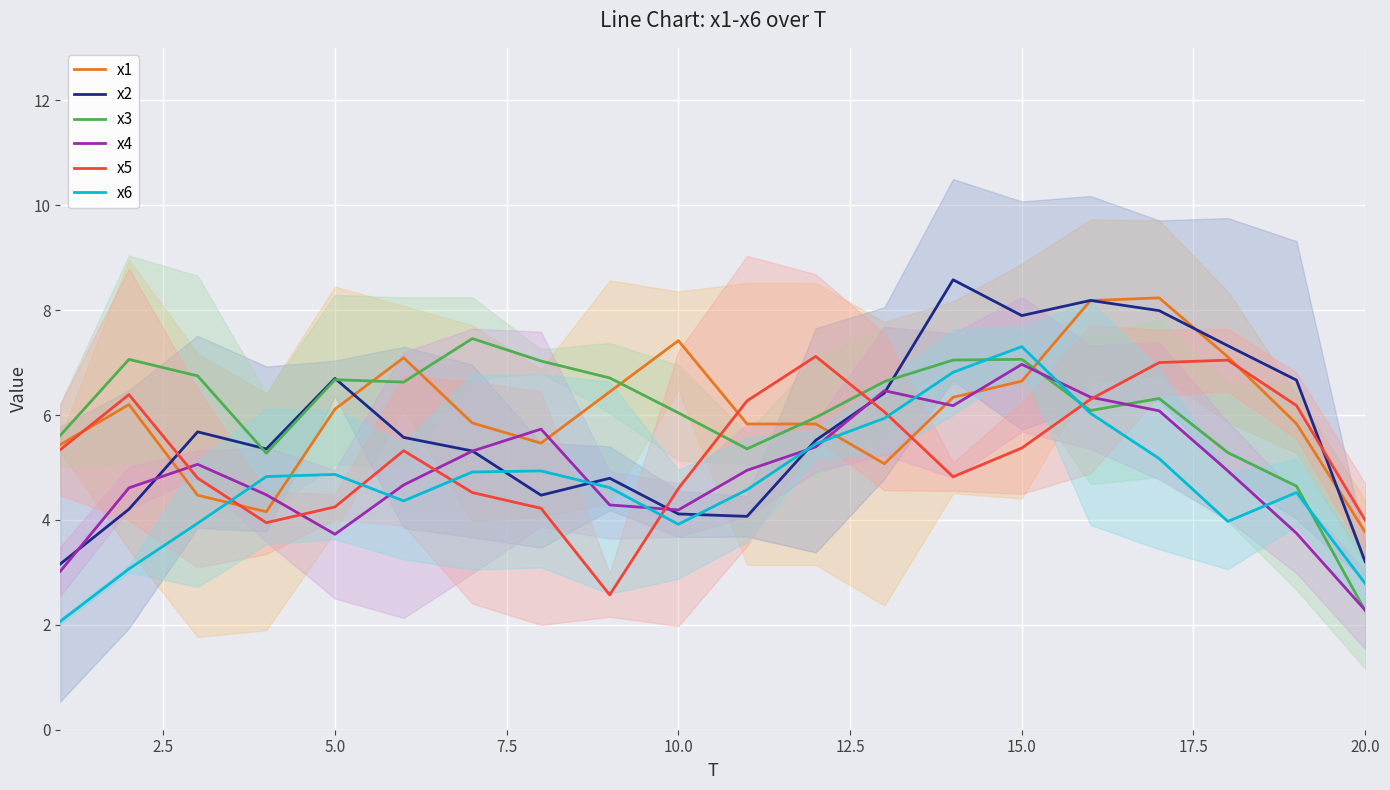

Which category has the highest value in the x6 series?

15.0